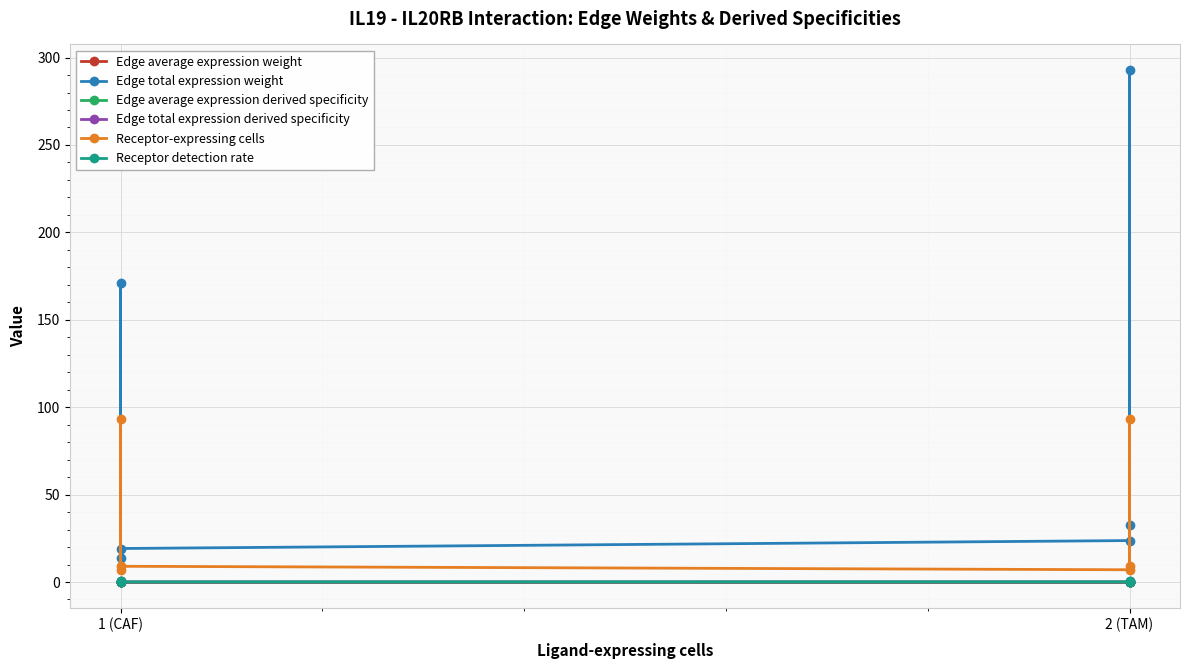

True or false: Receptor detection rate and Edge average expression weight cross at least once.

False